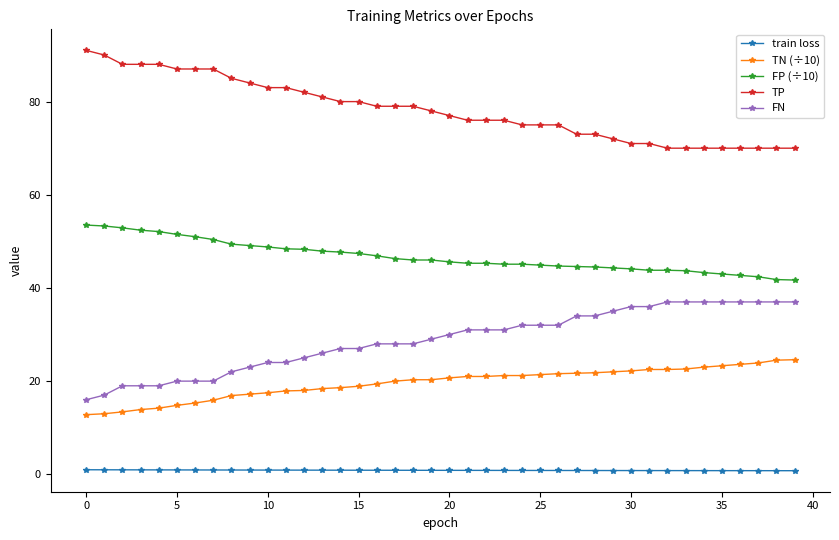

True or false: FP (÷10) and TN (÷10) intersect in this chart.

False